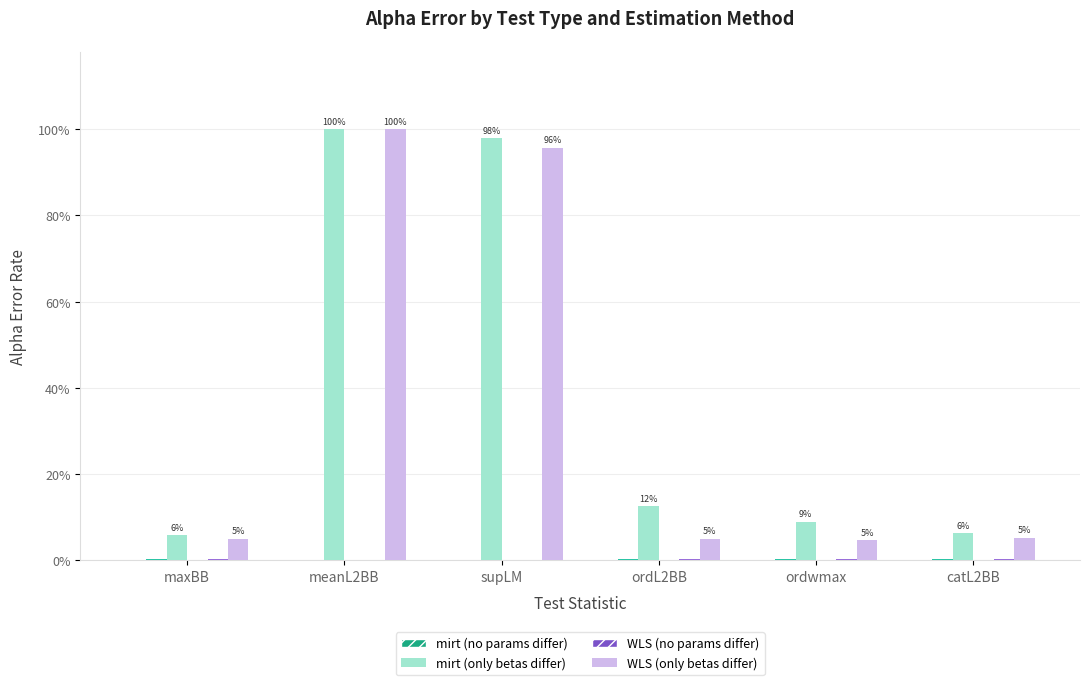

Are the bars grouped side by side (vs. stacked)?

Yes